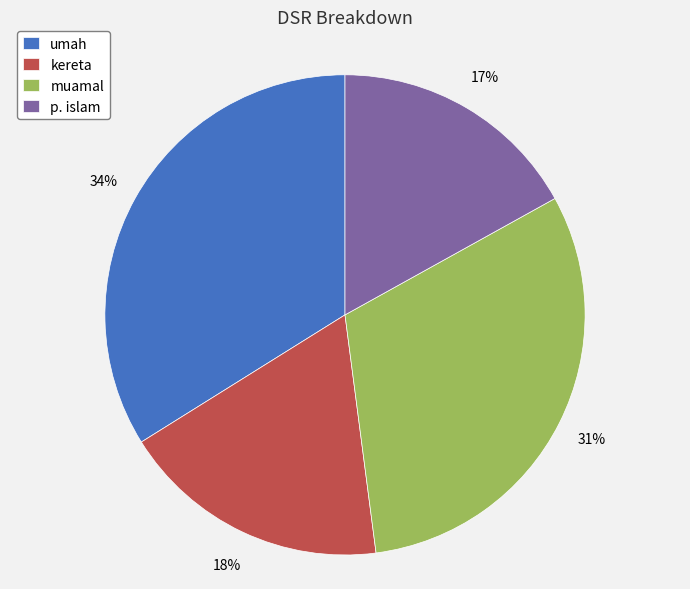

To the nearest percent, what is the combined percentage of p. islam and muamal?

48%